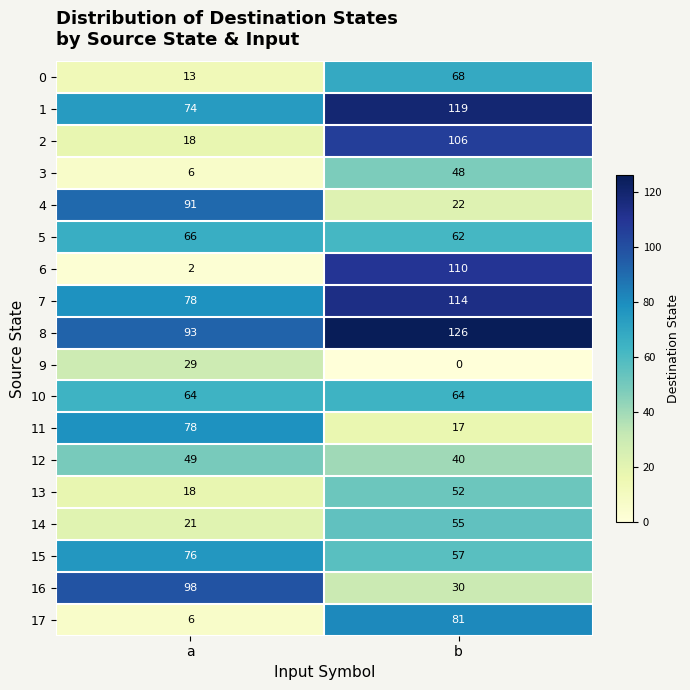

How many categories are shown in the chart?

2